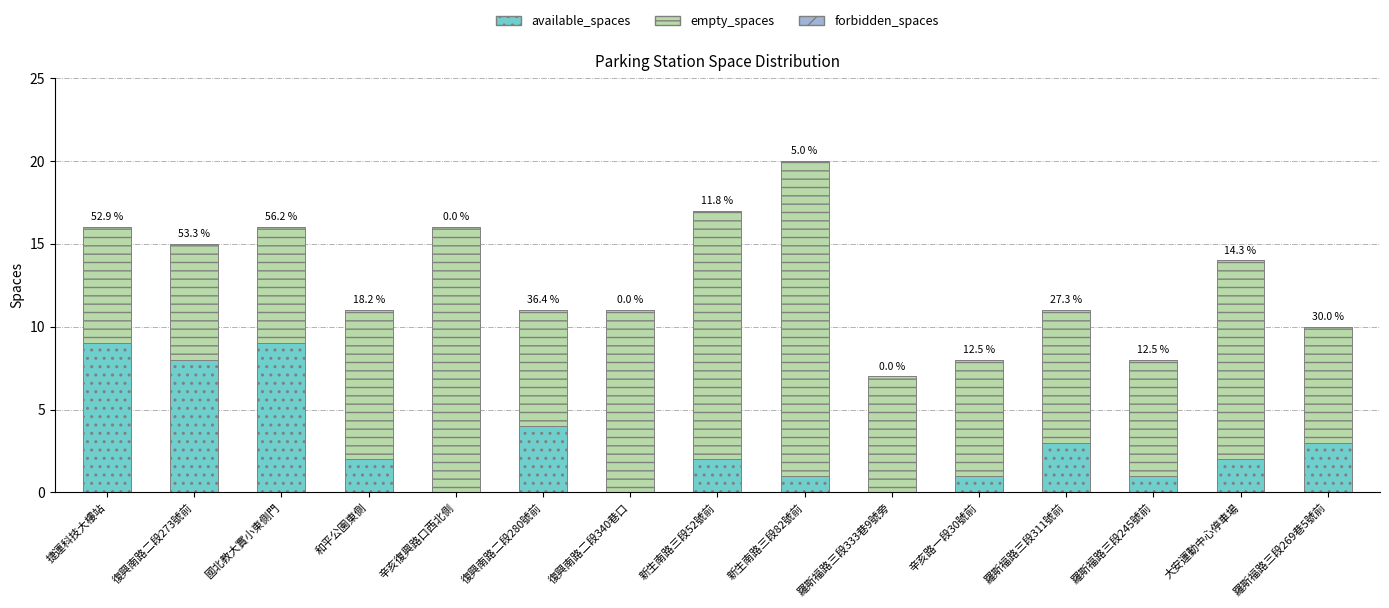

Between 羅斯福路三段311號前 and 羅斯福路三段269巷5號前, which series saw the biggest shift?

empty_spaces